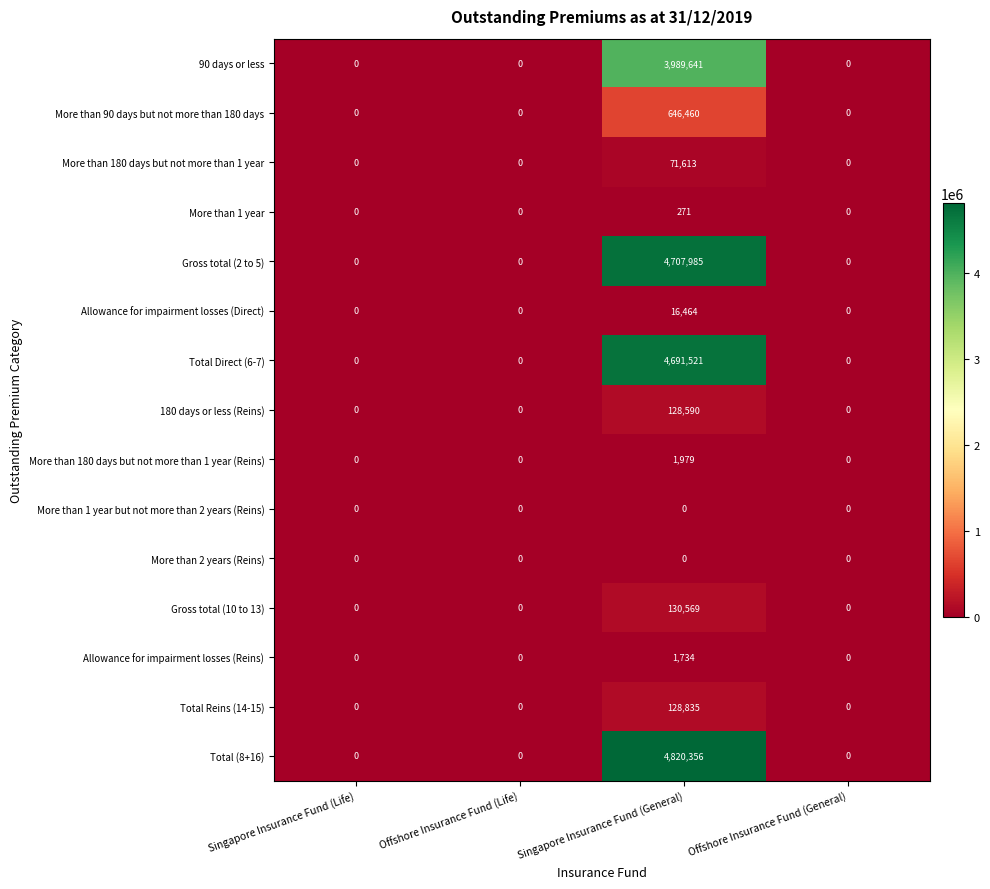

What is the sum of all Allowance for impairment losses (Reins) values?

1734